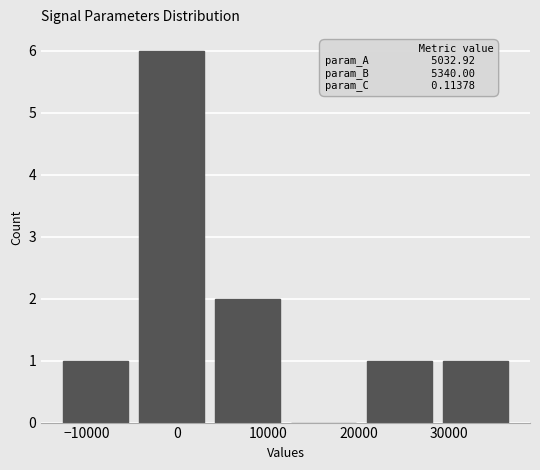

Over which range of the x-axis is the bar tallest?

-5000 to 4000